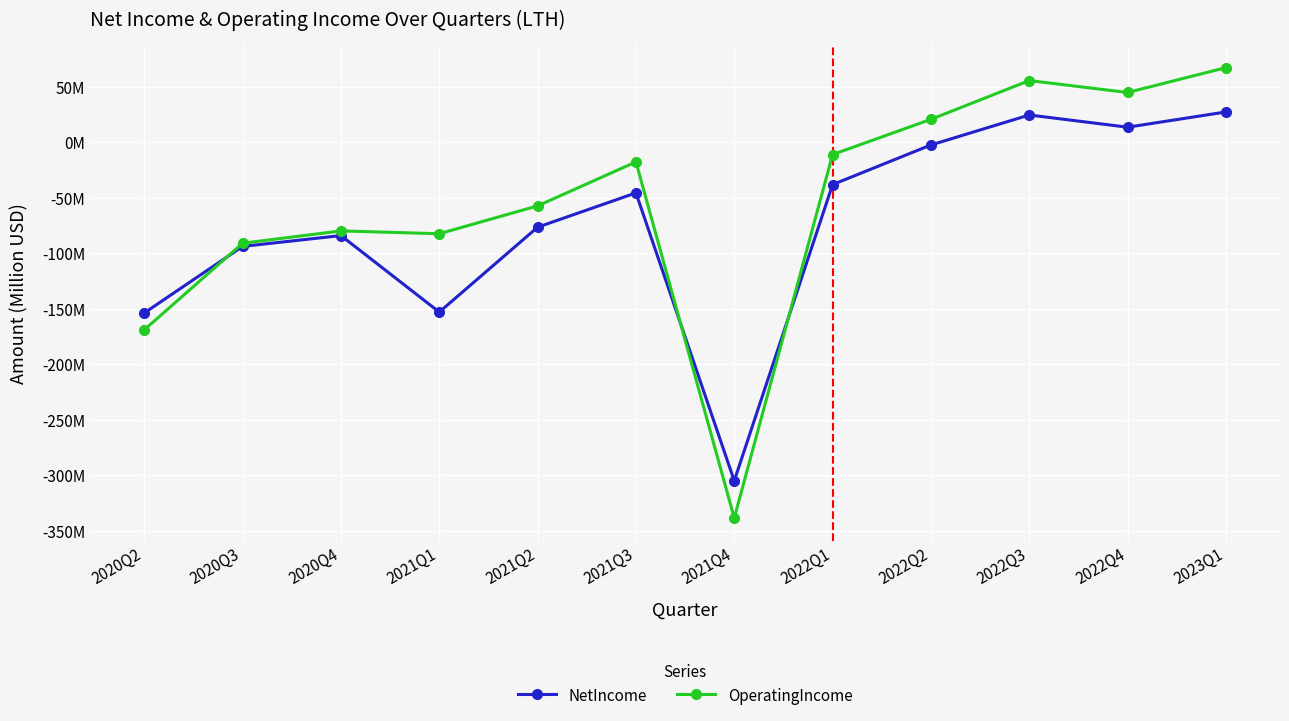

At which label is OperatingIncome closest to -135?

2020Q2